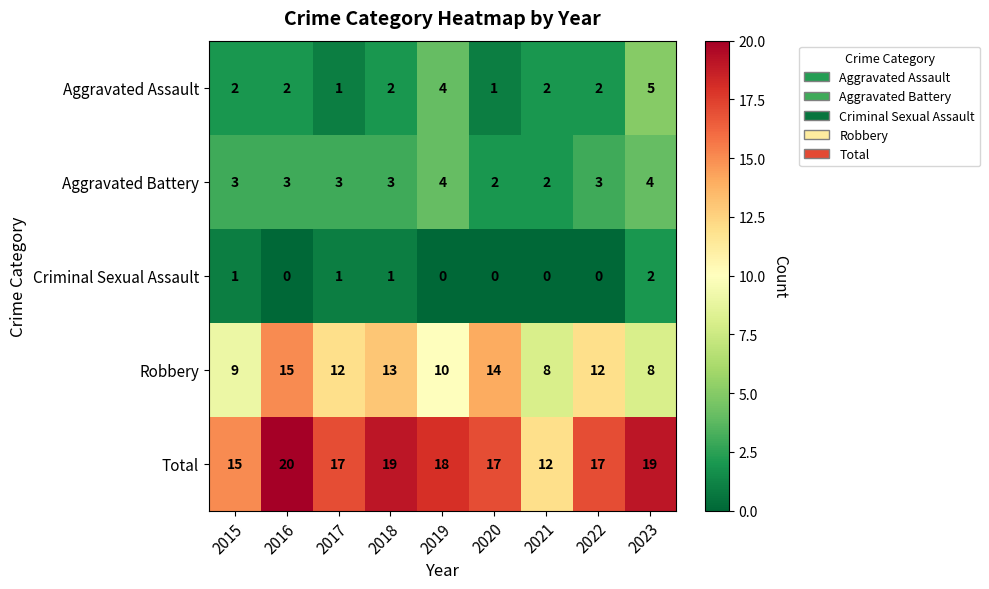

The Aggravated Assault series shows 1 at 2017. True or false?

True